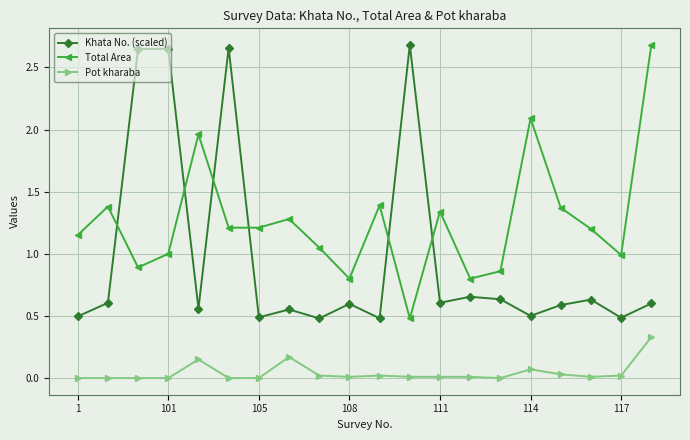

Rank the series by their average value, from lowest to highest.

Pot kharaba, Khata No. (scaled), Total Area